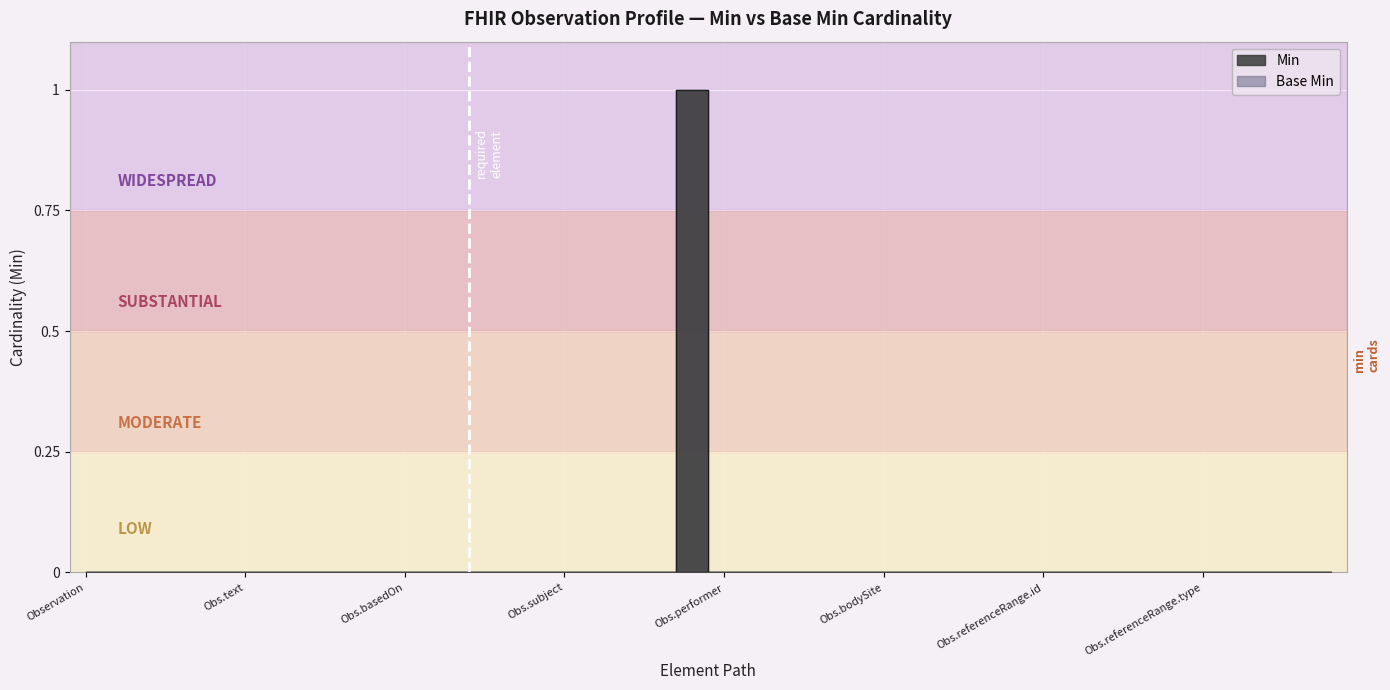

True or false: Base Min and Min intersect in this chart.

False